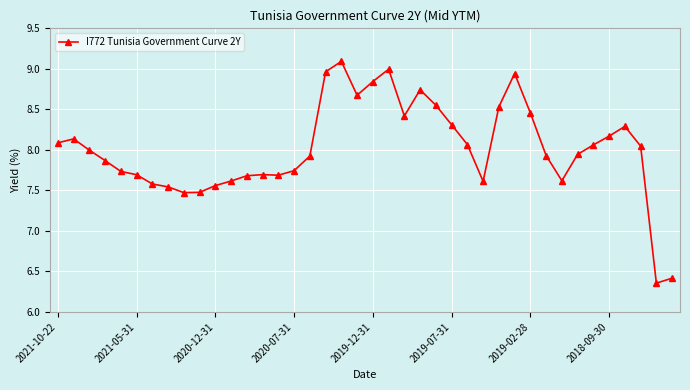

What is the greatest value displayed?

9.1